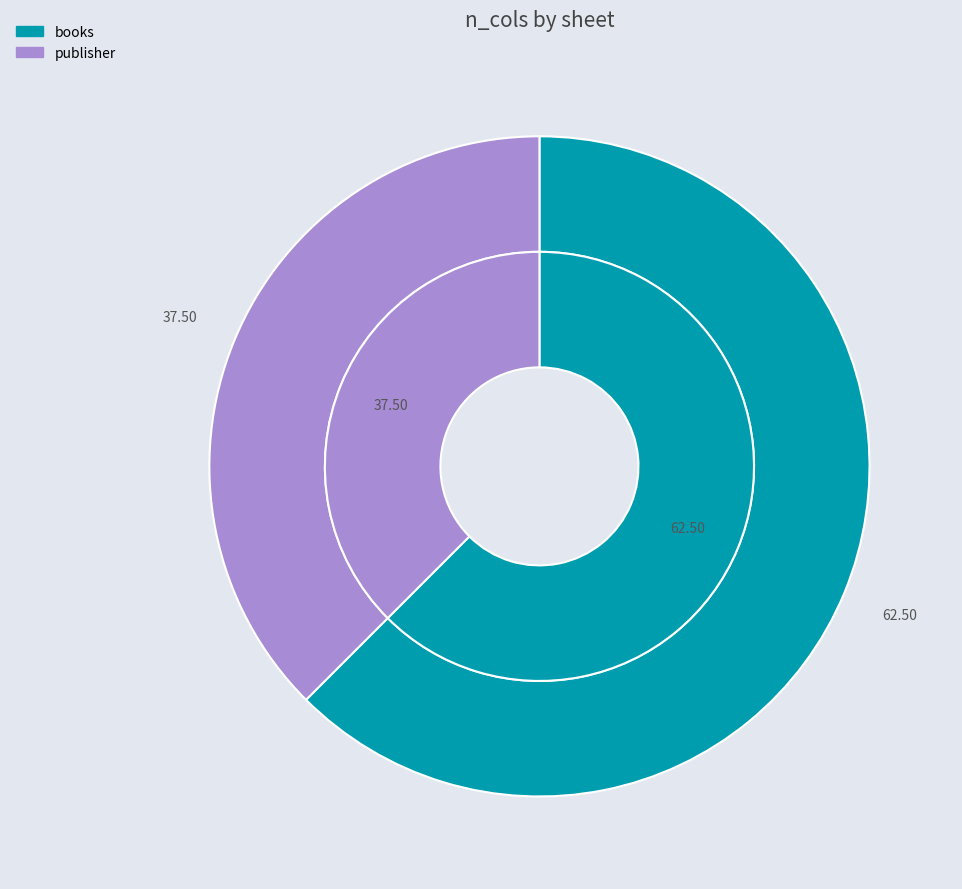

Is it true that publisher is 45% of the pie?

False